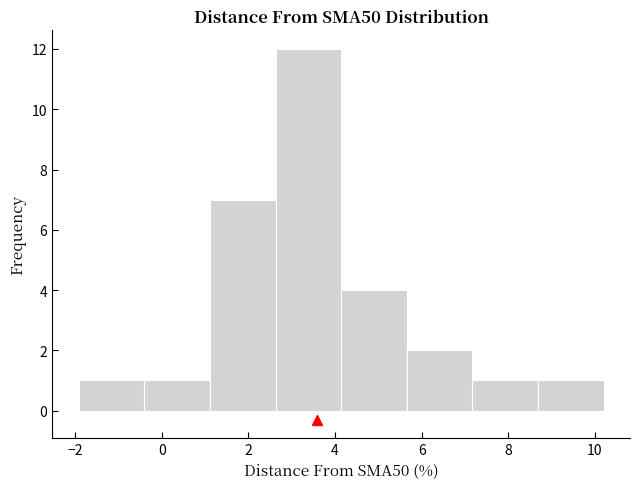

How tall is the bar that spans -2.0 to -0.4 on the x-axis? Neither the bar edges nor the heights are printed on the chart, so give them approximately, as read against the axes.

1